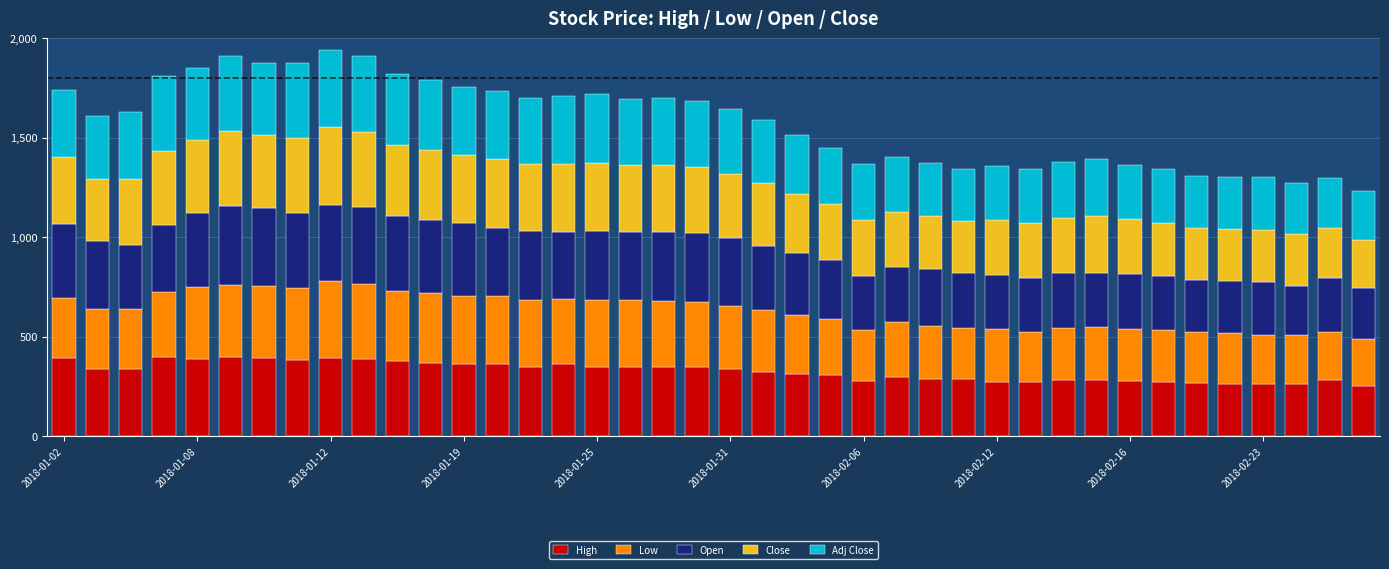

What is the minimum value for High?

252.5